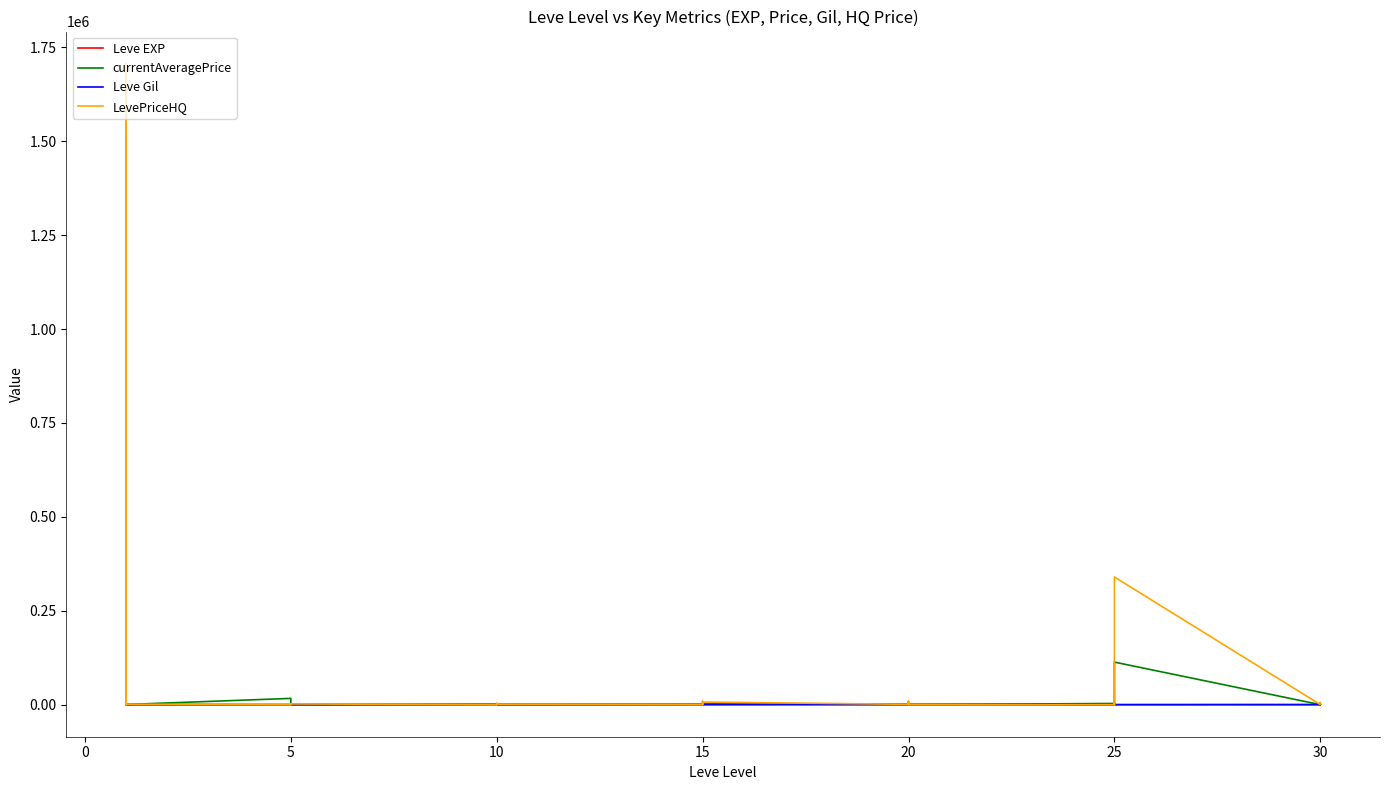

What is the value of the LevePriceHQ point at the 12th from the left?

1950.0